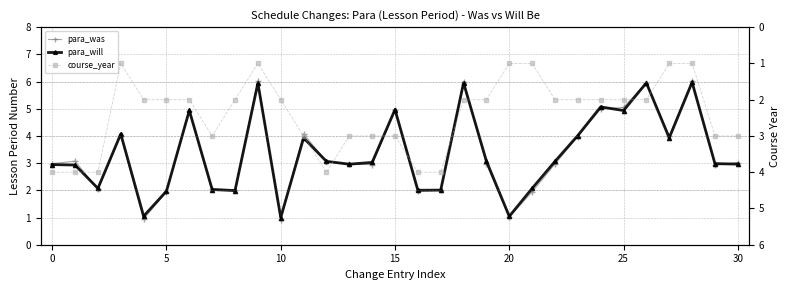

How many intersections are there between para_will and course_year?

12